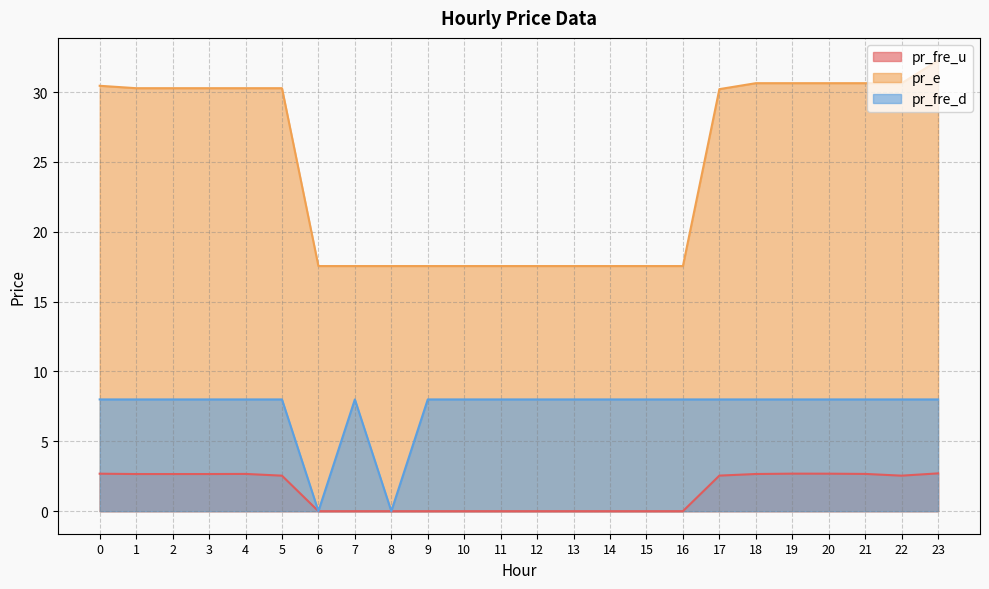

What are all the series names shown in the legend?

pr_fre_u, pr_e, pr_fre_d